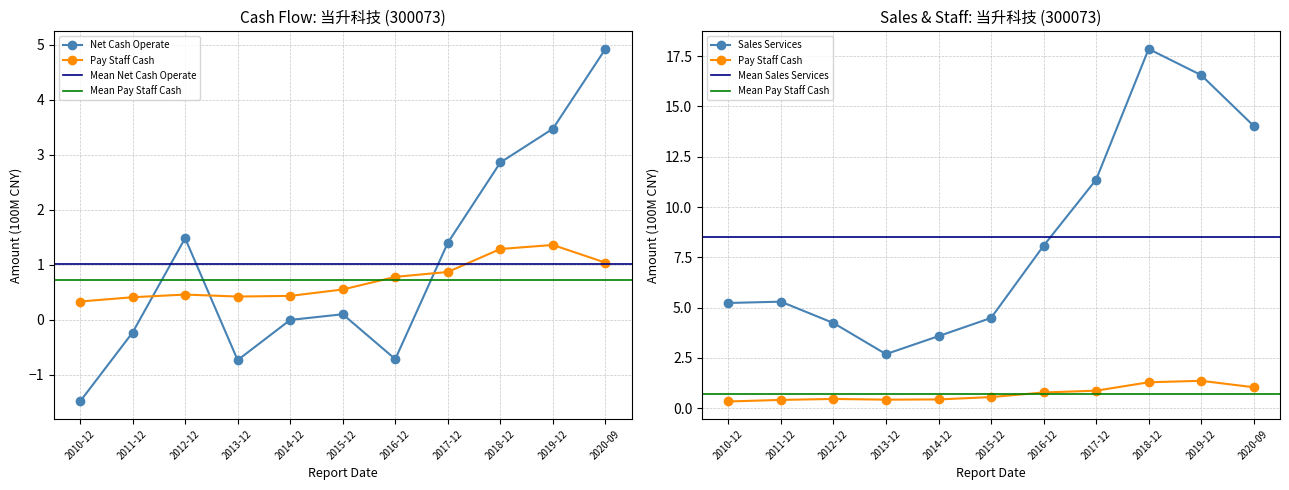

What is the spread (max minus min) of values at 2011-12?

5.5